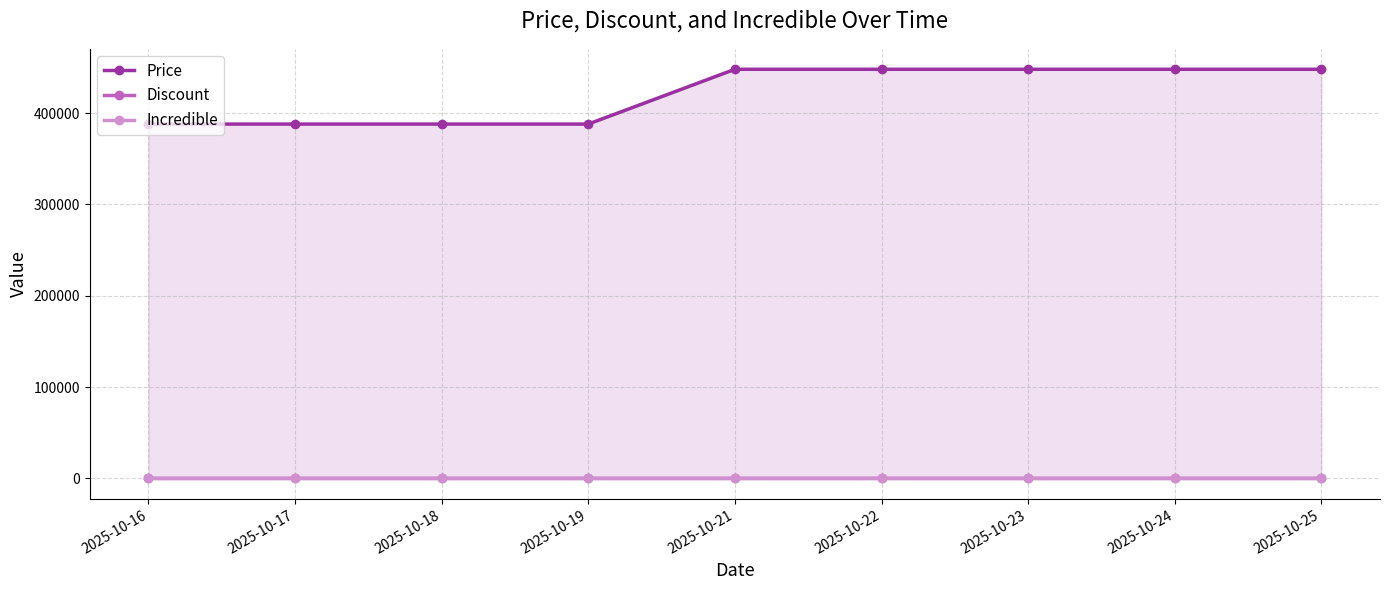

Reading left to right, transcribe all the data shown in this chart.

Price: 2025-10-16=388000	2025-10-17=388000	2025-10-18=388000	2025-10-19=388000	2025-10-21=448000	2025-10-22=448000	2025-10-23=448000	2025-10-24=448000	2025-10-25=448000
Discount: 2025-10-16=8	2025-10-17=8	2025-10-18=8	2025-10-19=8	2025-10-21=2	2025-10-22=2	2025-10-23=2	2025-10-24=2	2025-10-25=2
Incredible: 2025-10-16=0	2025-10-17=0	2025-10-18=0	2025-10-19=0	2025-10-21=0	2025-10-22=0	2025-10-23=0	2025-10-24=0	2025-10-25=0